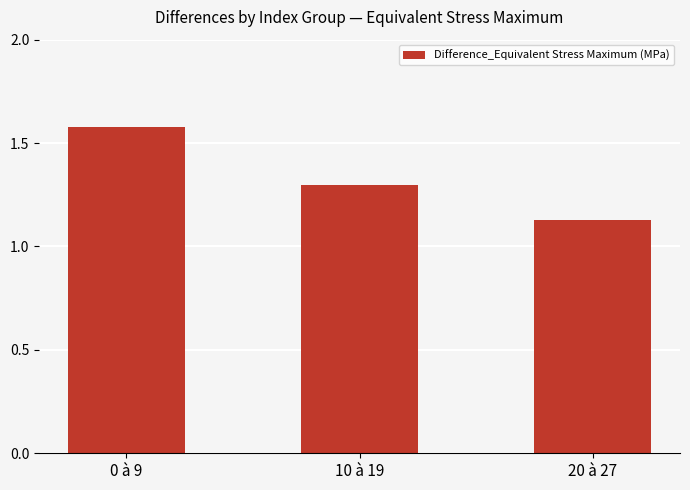

True or false: the data shows 1.3 at 10 à 19.

True